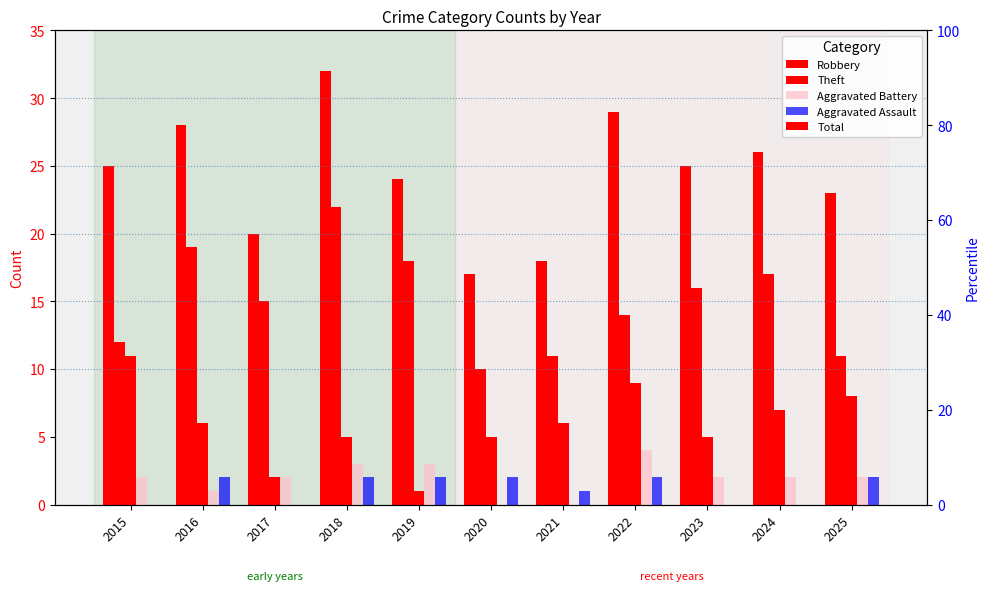

What is the sum of the Aggravated Battery values at 2016 and 2023?

3